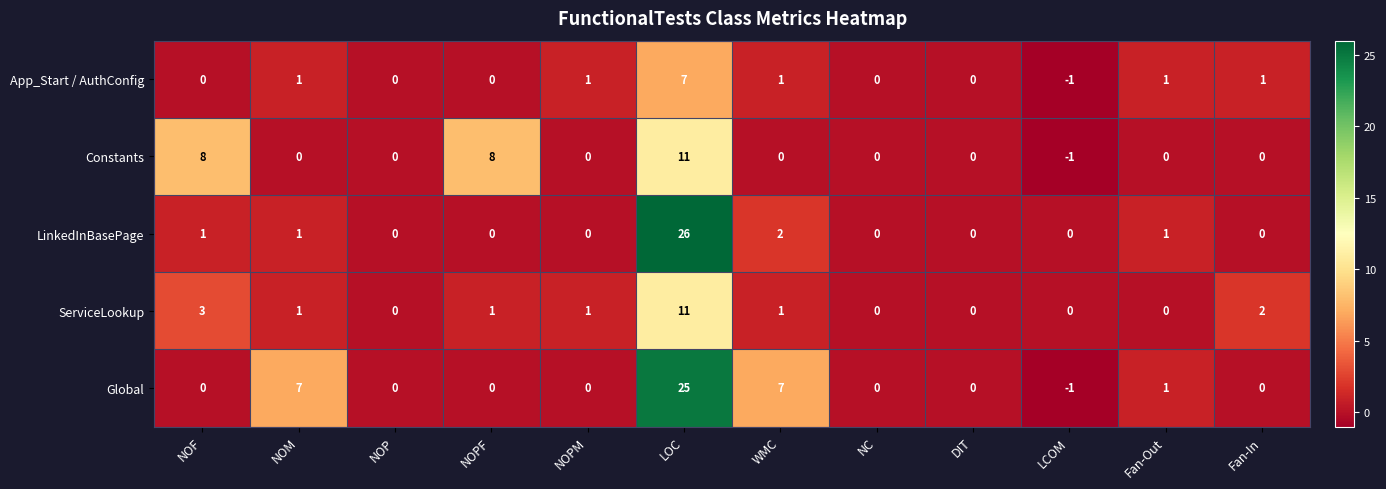

How many distinct data groups are displayed?

5